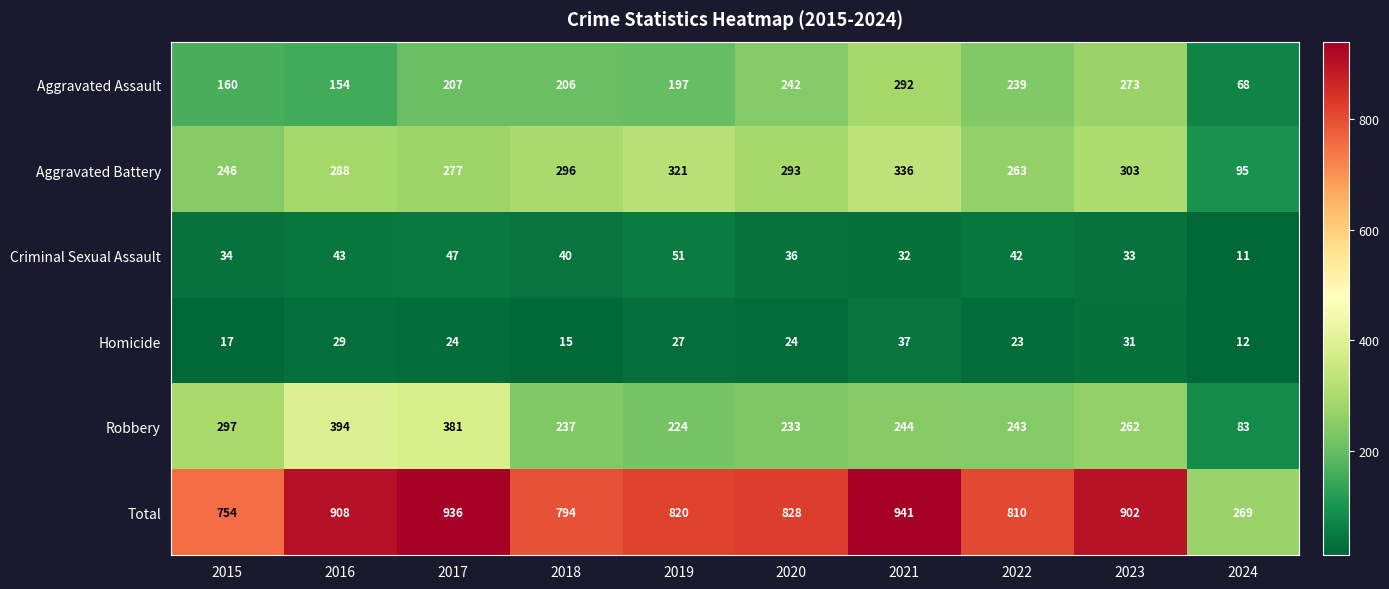

What is the average value of the Criminal Sexual Assault series?

37